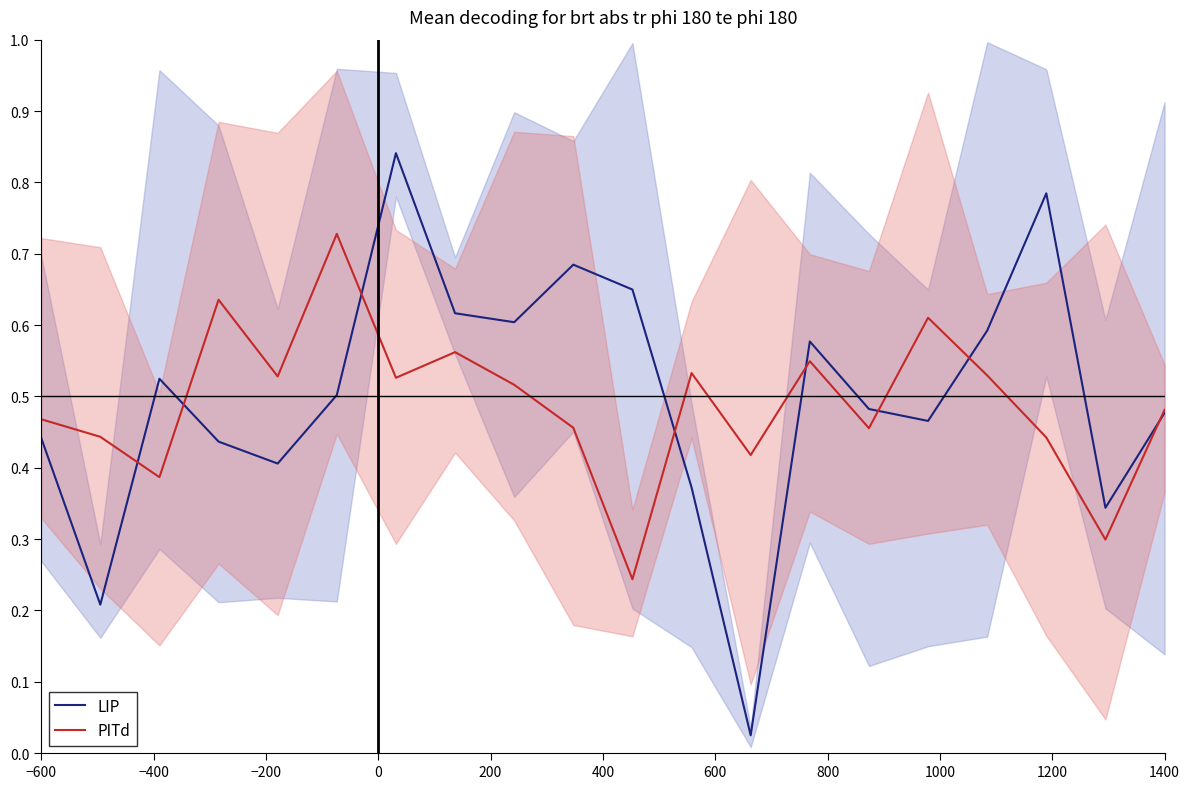

How many series are shown in this chart?

2